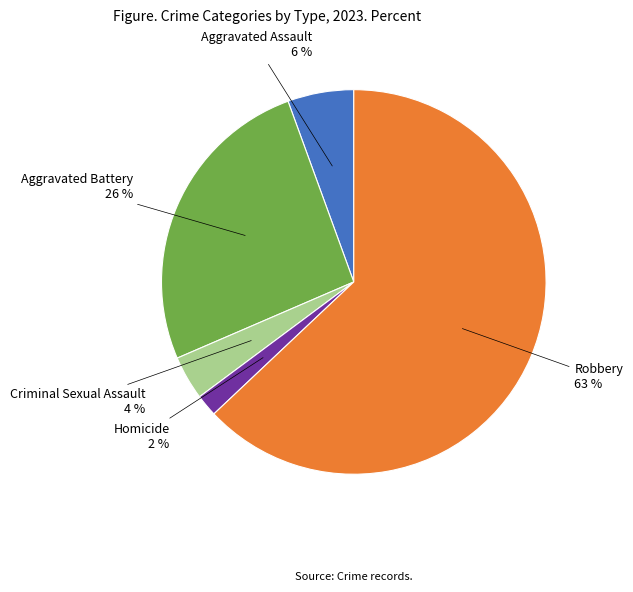

How many segments does this pie chart have?

5